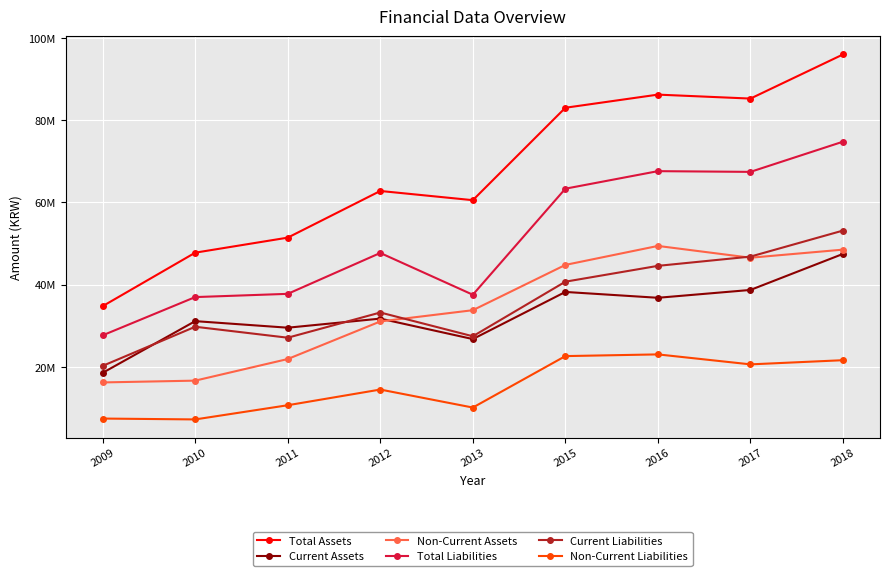

True or false: Current Assets and Total Liabilities intersect in this chart.

False